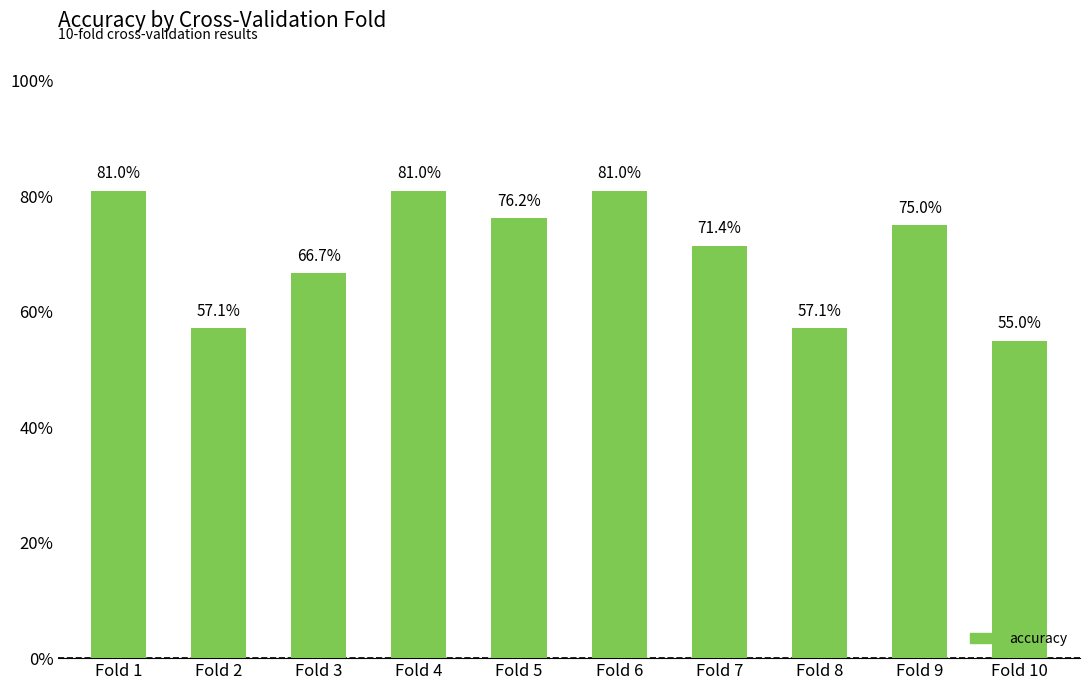

Rank the categories by value from lowest to highest.

Fold 10, Fold 2, Fold 8, Fold 3, Fold 7, Fold 9, Fold 5, Fold 1, Fold 4, Fold 6